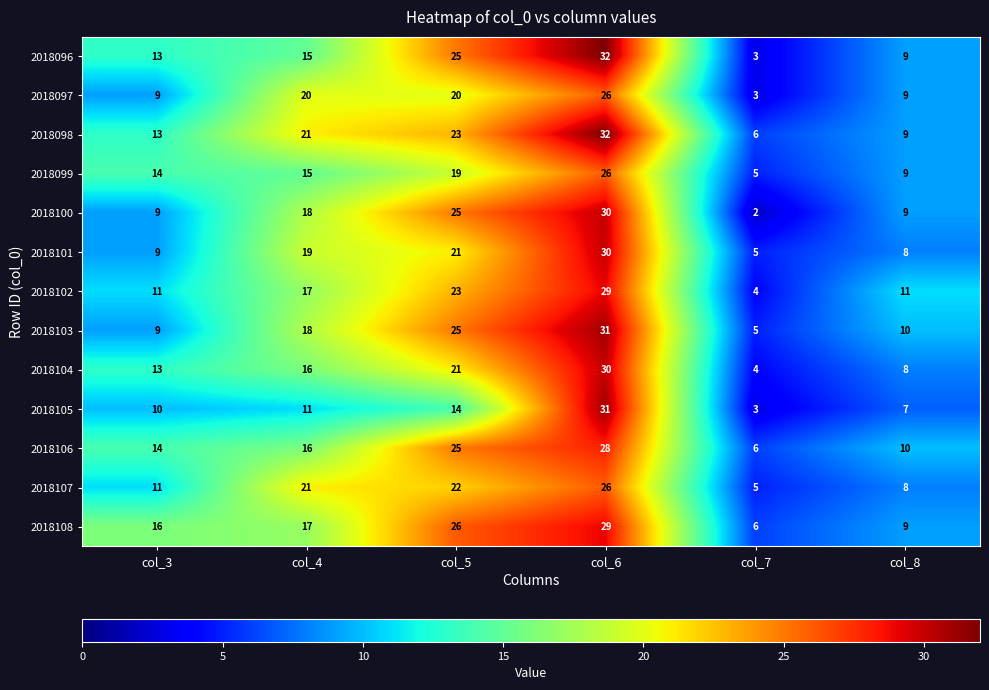

How many categories are shown in the chart?

6